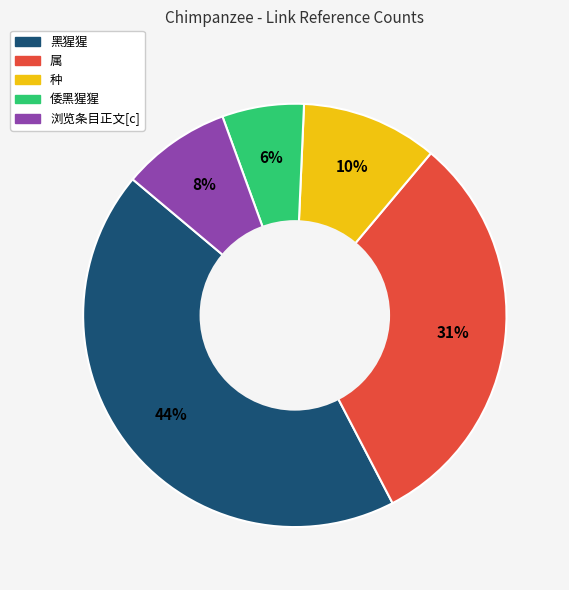

What is the smallest slice in the pie chart?

倭黑猩猩